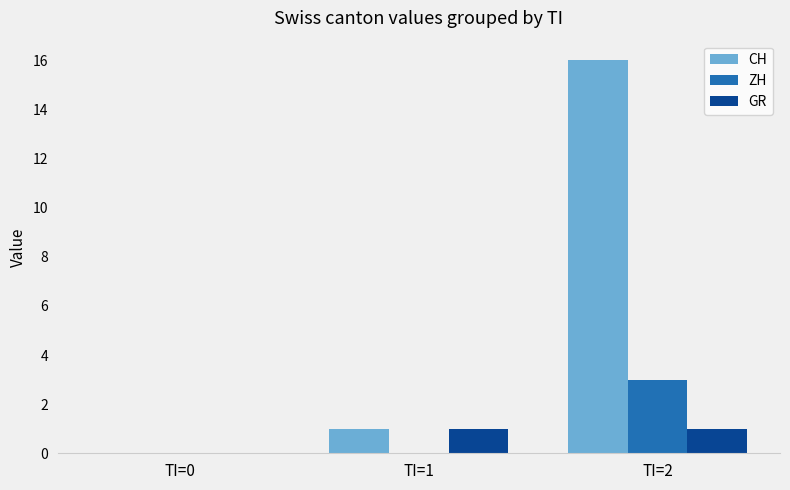

What is the greatest value displayed?

16